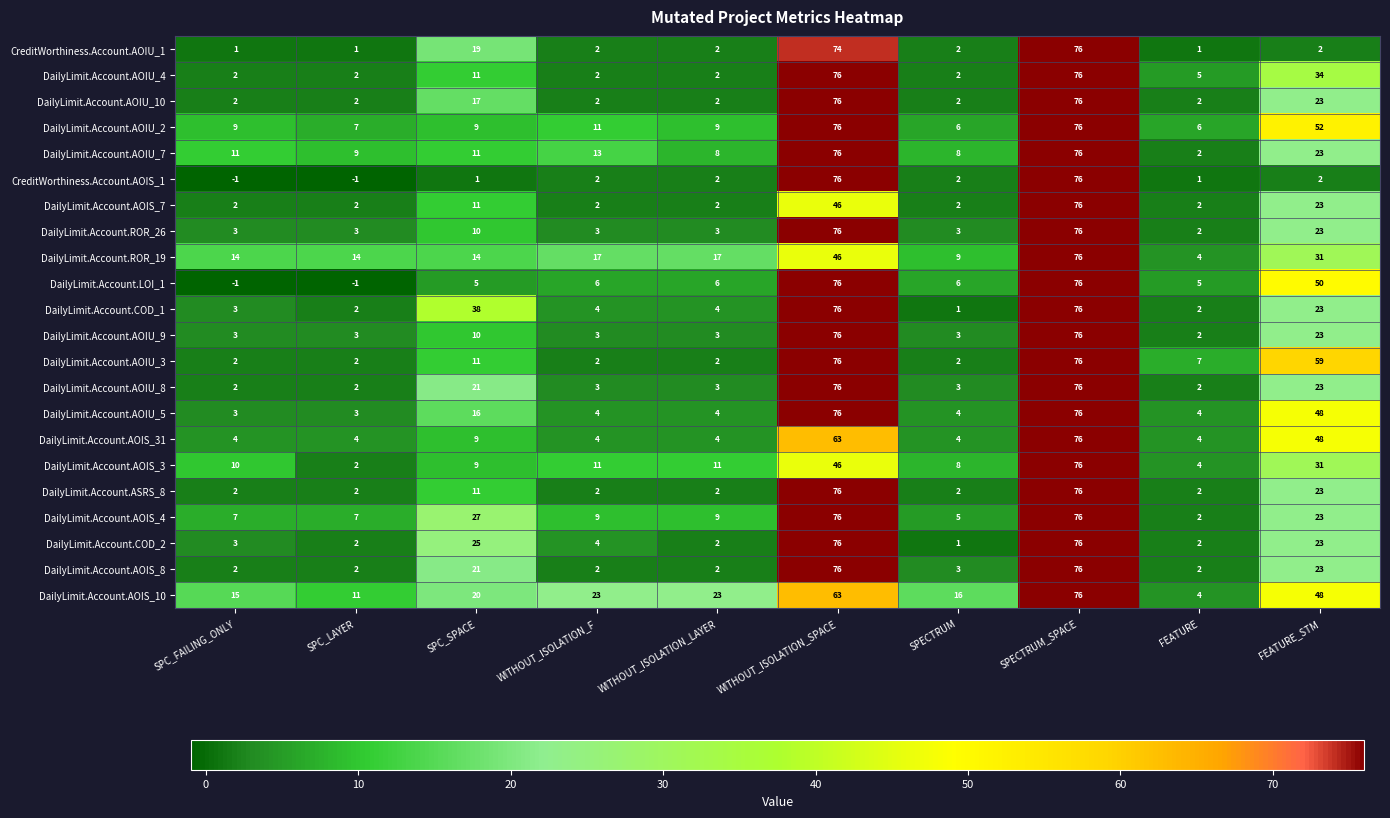

Between SPC_FAILING_ONLY and FEATURE, which series saw the biggest shift?

DailyLimit.Account.AOIS_10